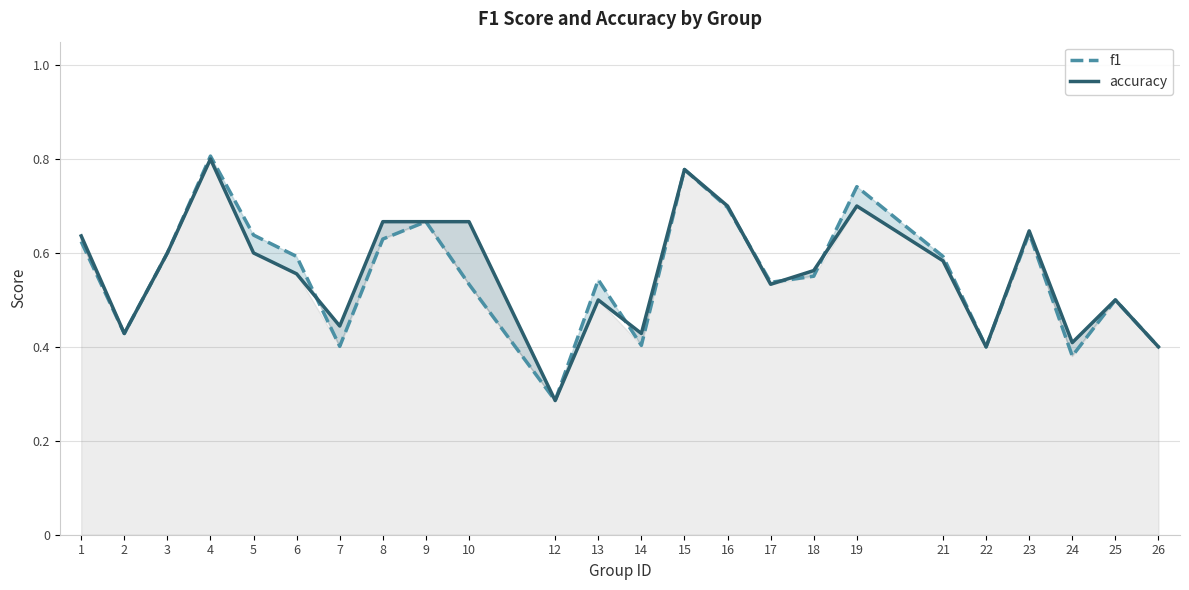

At which category is the sum across all series the highest?

4